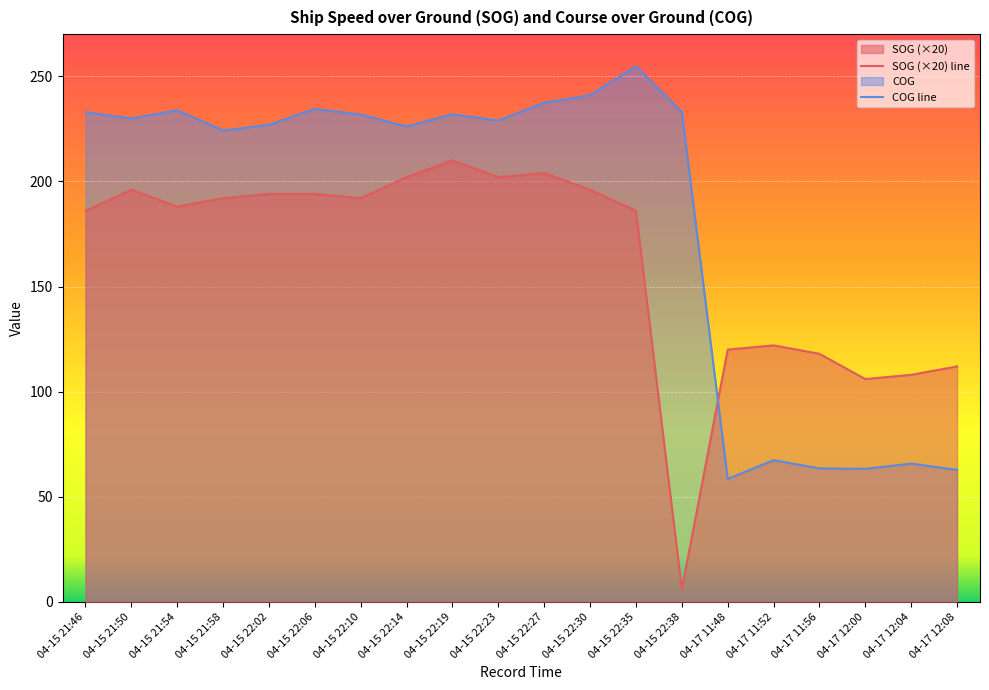

Read the SOG value at 04-17 11:52.

122.0